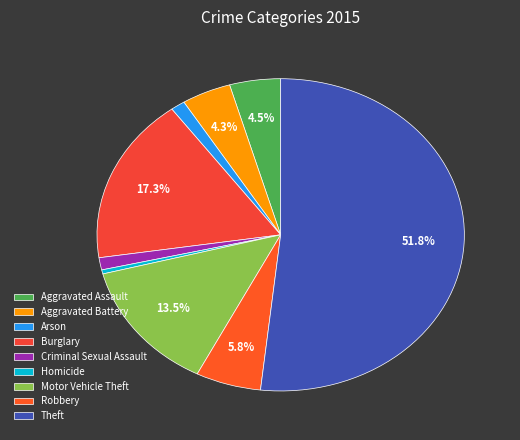

What is the smallest slice in the pie chart?

Homicide